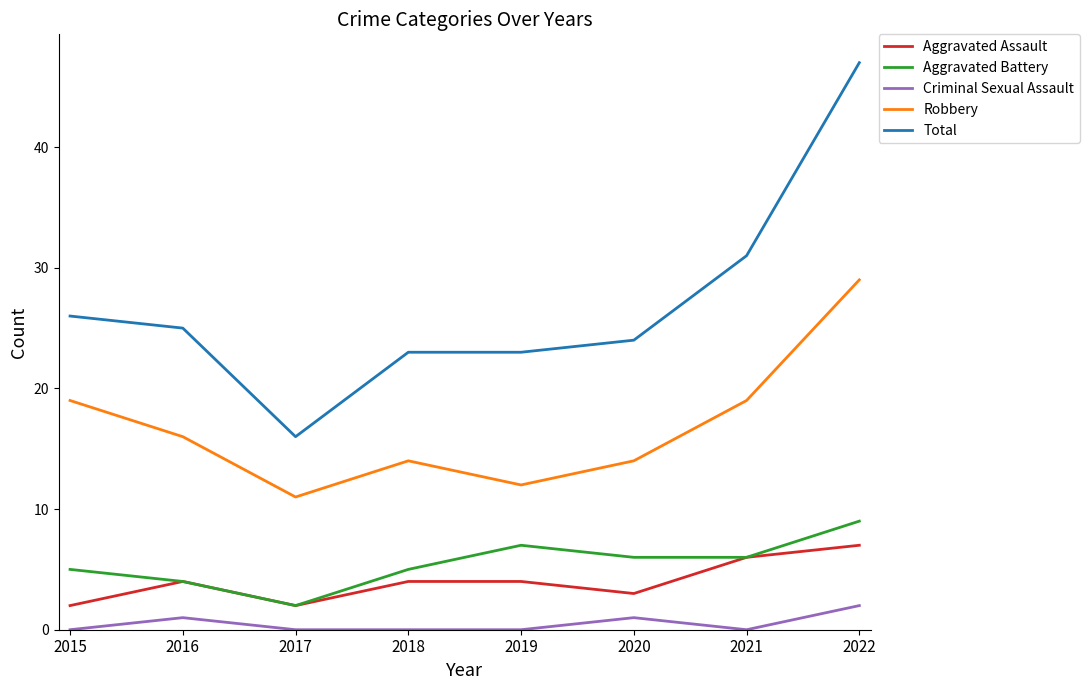

True or false: Aggravated Battery and Robbery intersect in this chart.

False